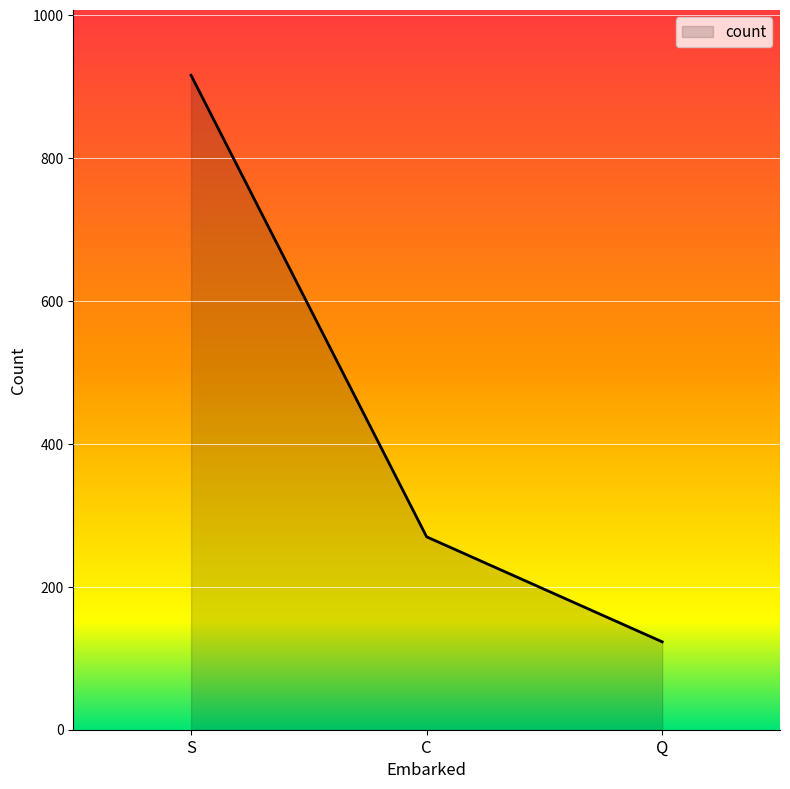

How many distinct data groups are displayed?

1